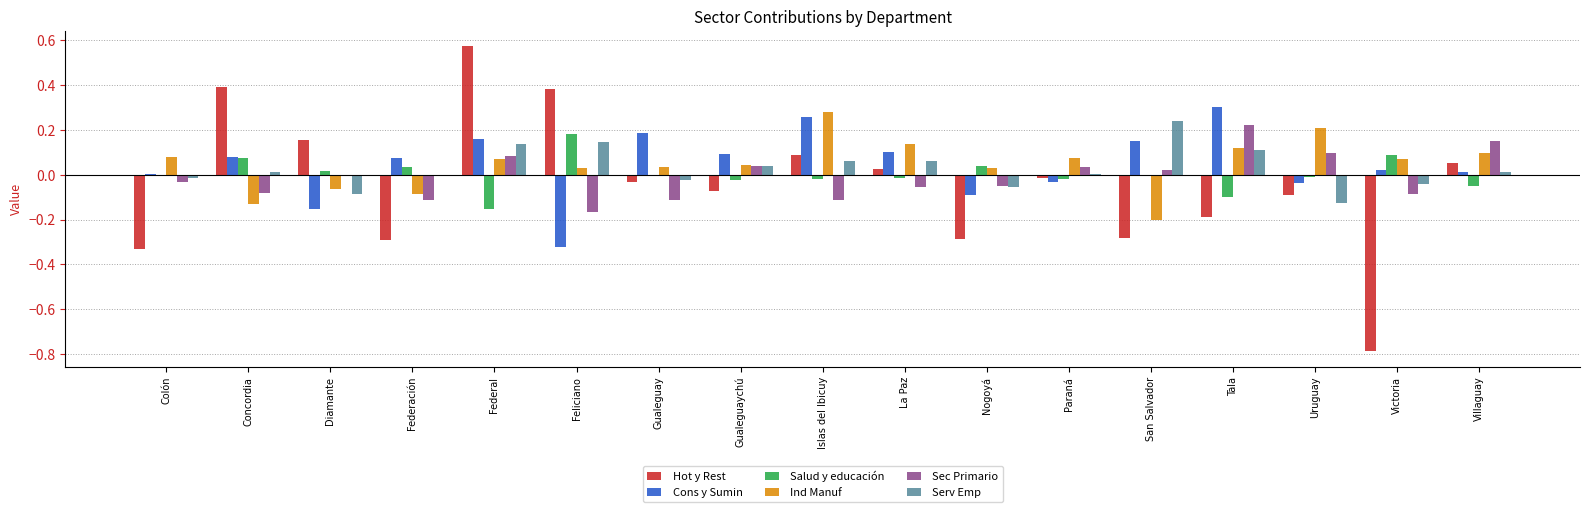

At which category is the sum across all series the highest?

Federal